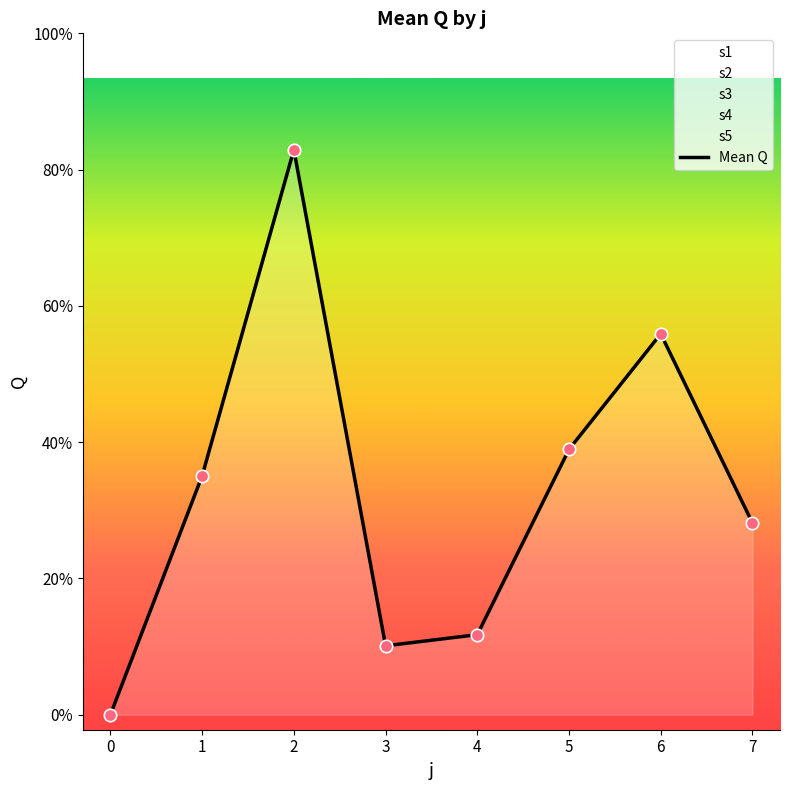

Which series reaches the minimum Y coordinate?

s1